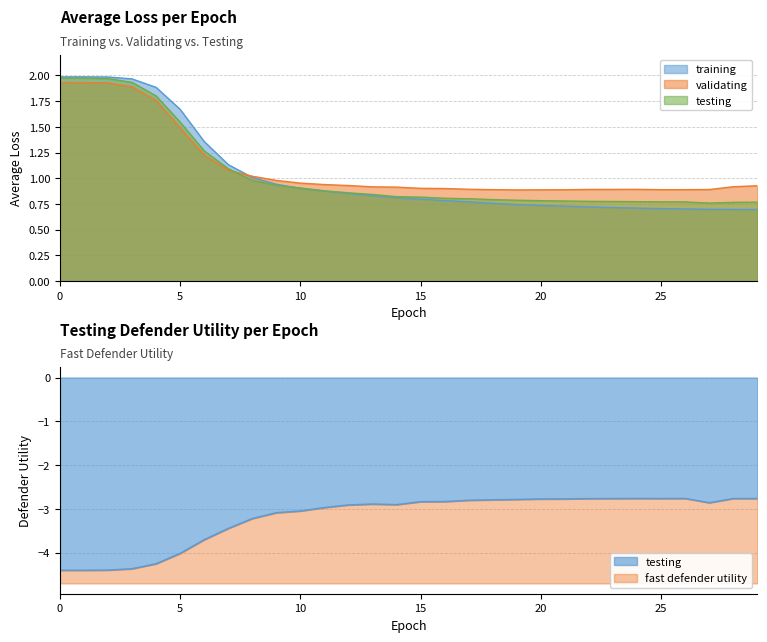

At how many categories does at least one series exceed 1?

9